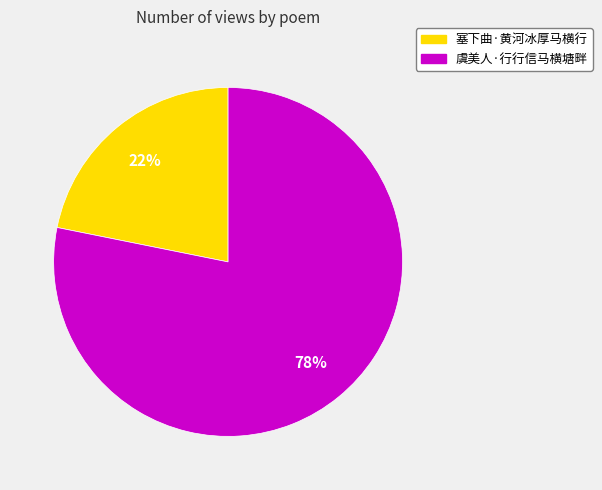

Approximately how many times larger is the value at 塞下曲·黄河冰厚马横行 compared to 虞美人·行行信马横塘畔?

0.3